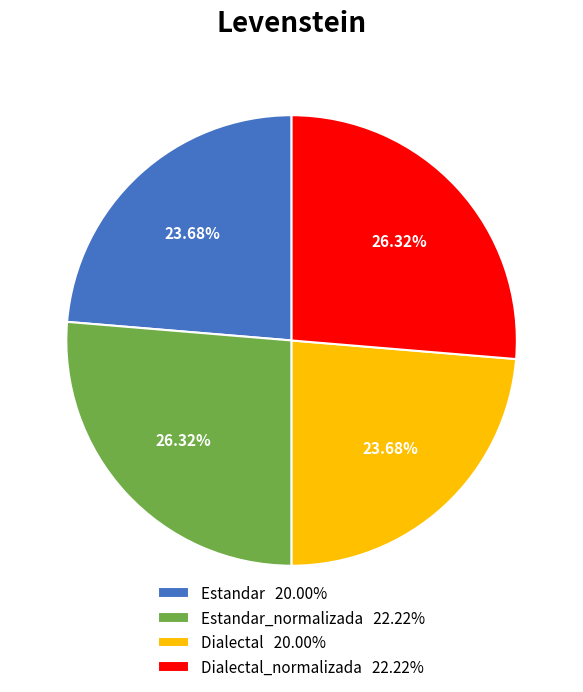

Is Estandar 20.00% the majority of the pie?

No